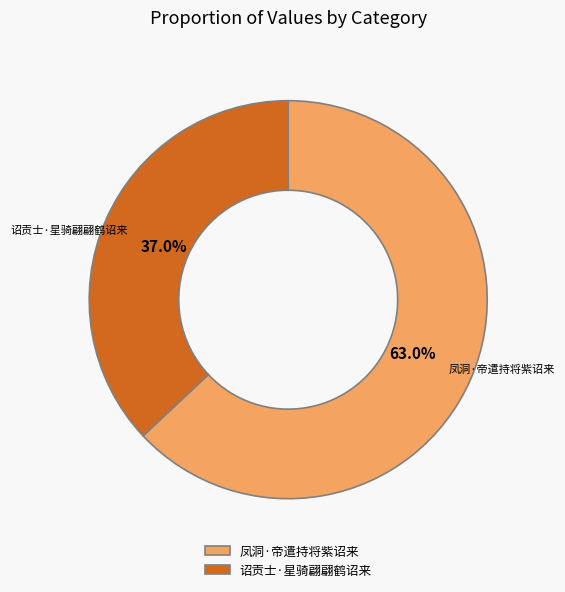

What percentage do 凤洞·帝遣持将紫诏来 and 诏贡士·星骑翩翩鹤诏来 together represent?

100.0%